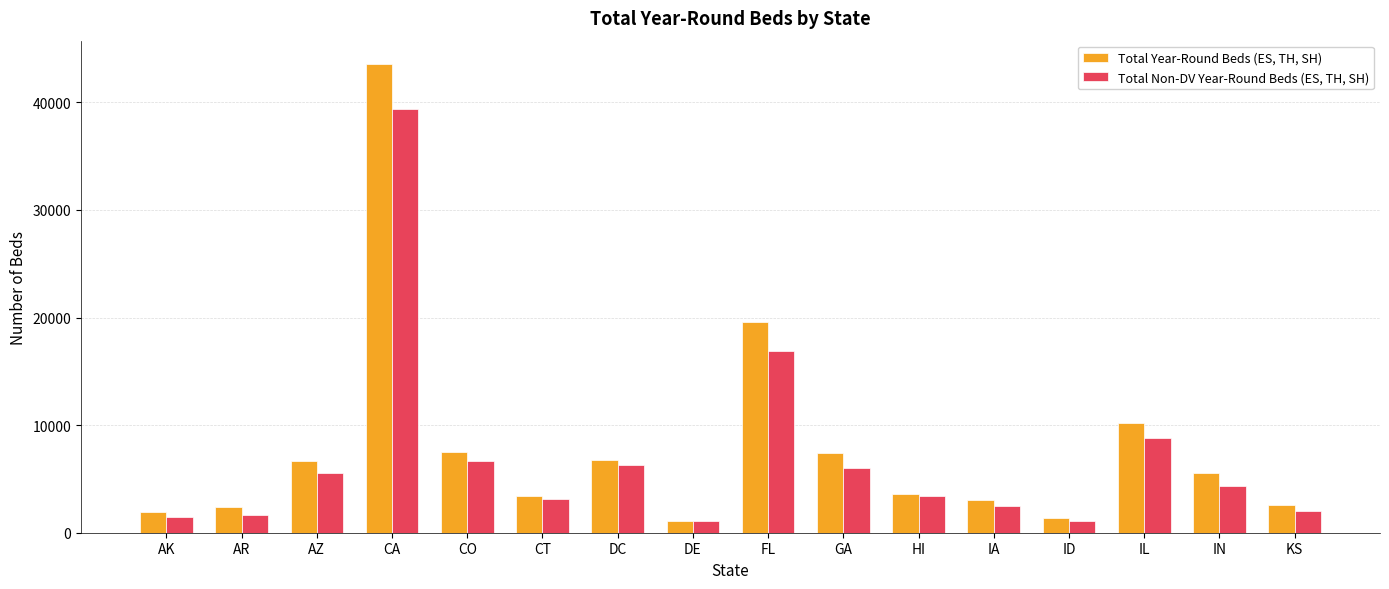

List the series in order of their peak value, highest first.

Total Year-Round Beds (ES, TH, SH), Total Non-DV Year-Round Beds (ES, TH, SH)